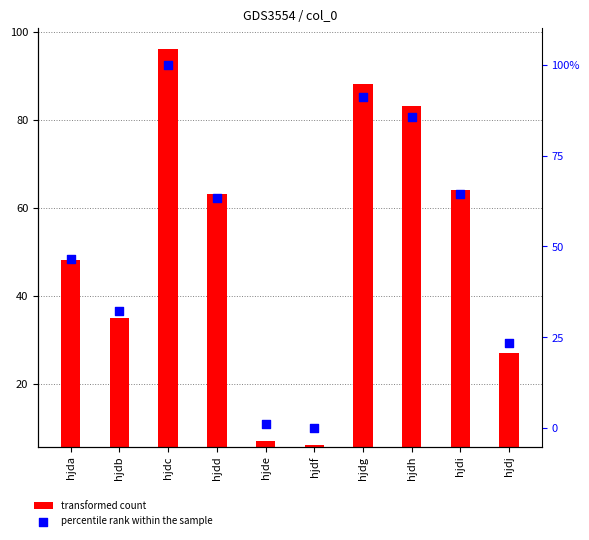

Which series reaches the maximum Y coordinate?

percentile rank within the sample